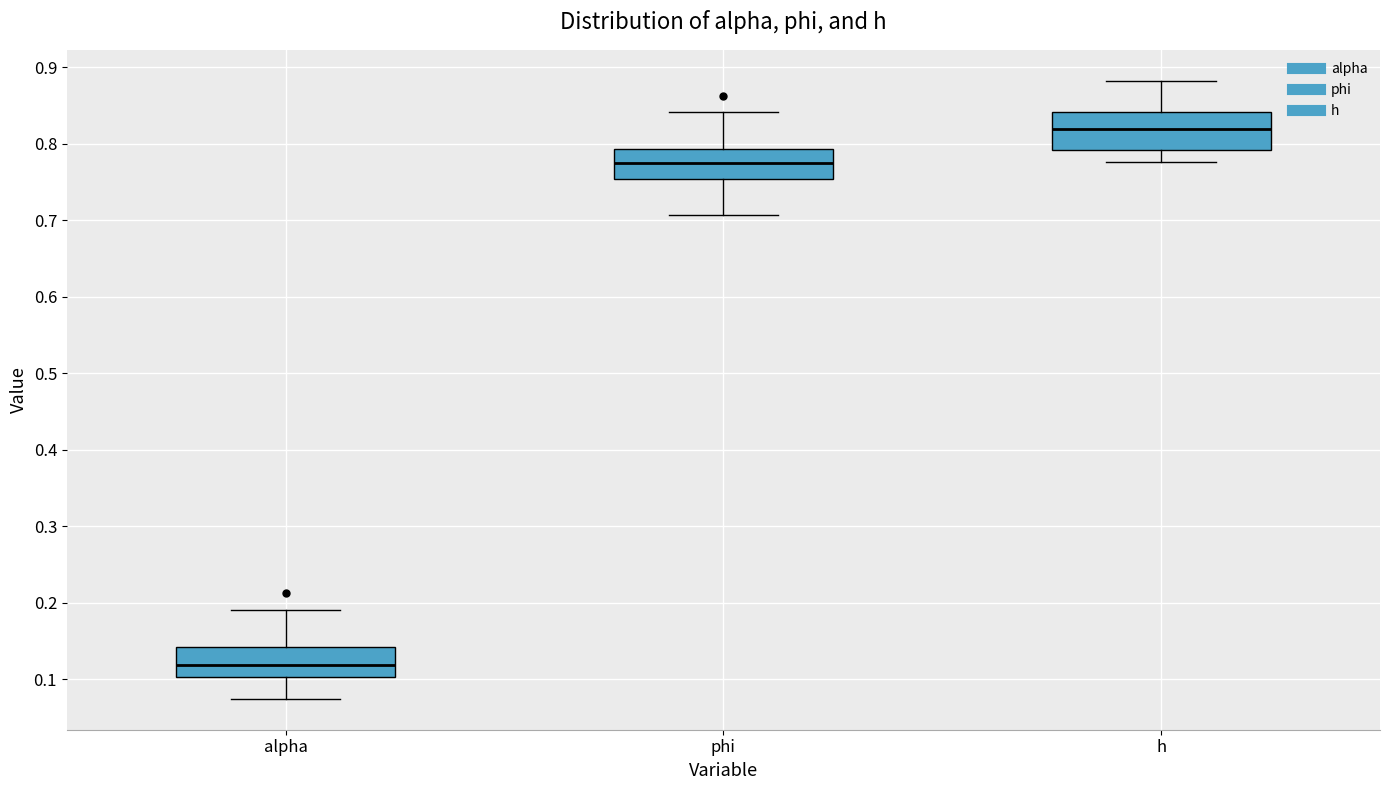

Reading left to right, read every box against the y-axis: the position of its median line, the range the box covers, and the ends of its whiskers. The values are not printed on the chart, so give them approximately, as read against the axis.

alpha: median 0.12, box 0.10 to 0.14, whiskers 0.07 to 0.19
phi: median 0.77, box 0.75 to 0.79, whiskers 0.71 to 0.84
h: median 0.82, box 0.79 to 0.84, whiskers 0.78 to 0.88